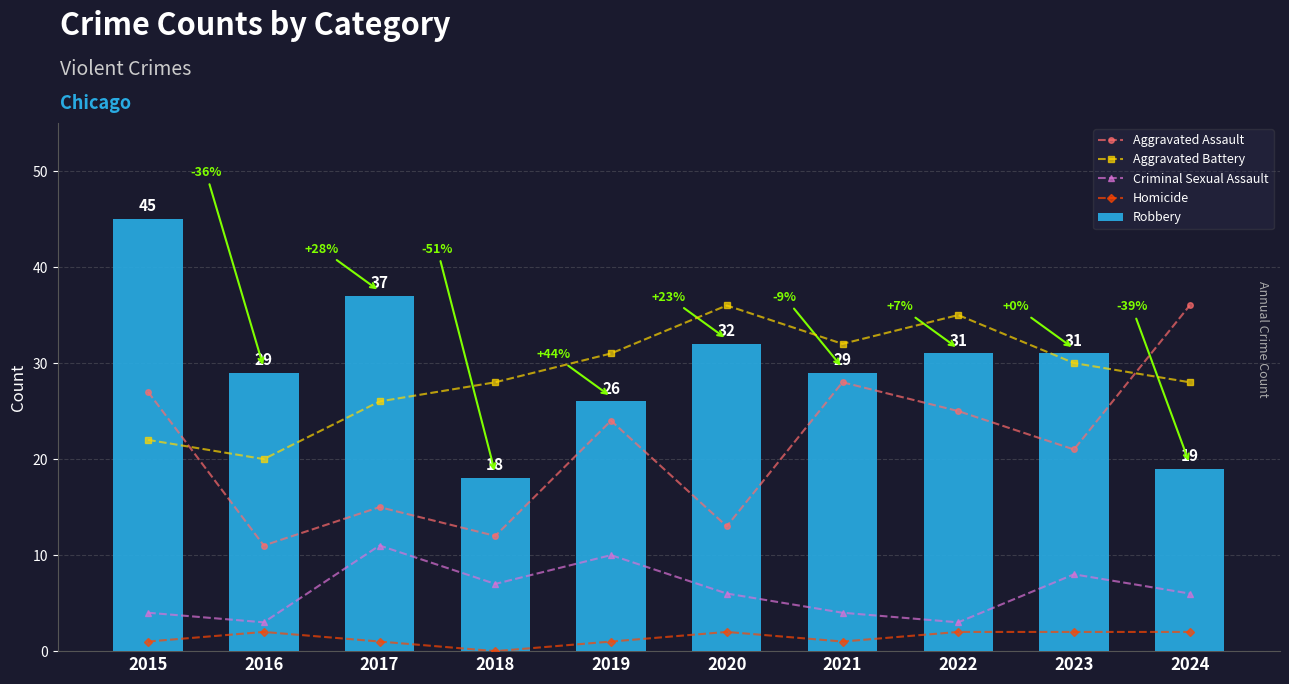

What is the sum of the Robbery values at 2019 and 2016?

55